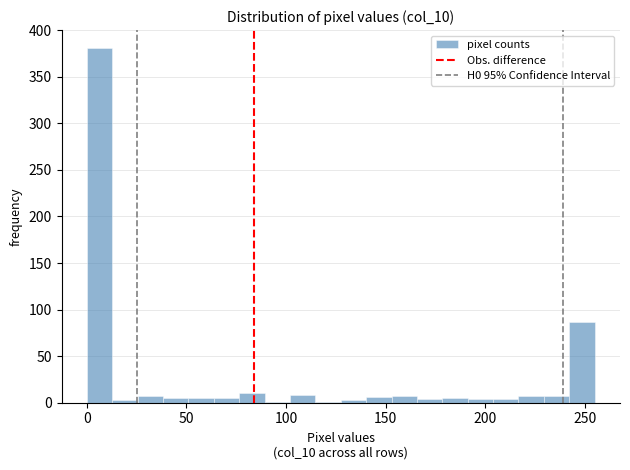

Read against the x-axis, roughly where is the centre of the tallest bar?

5